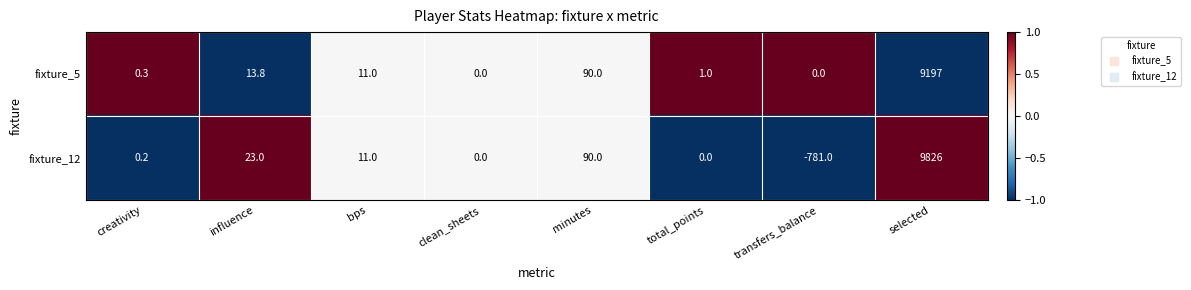

What is the sum of all fixture_12 values?

9169.2